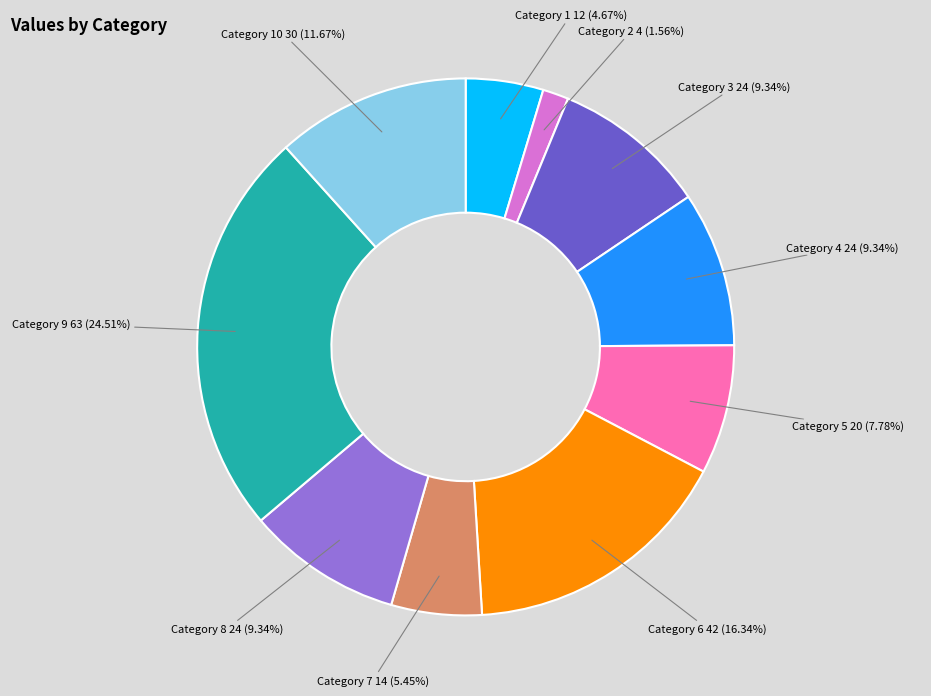

Which category has the smallest portion of the pie?

Category 2